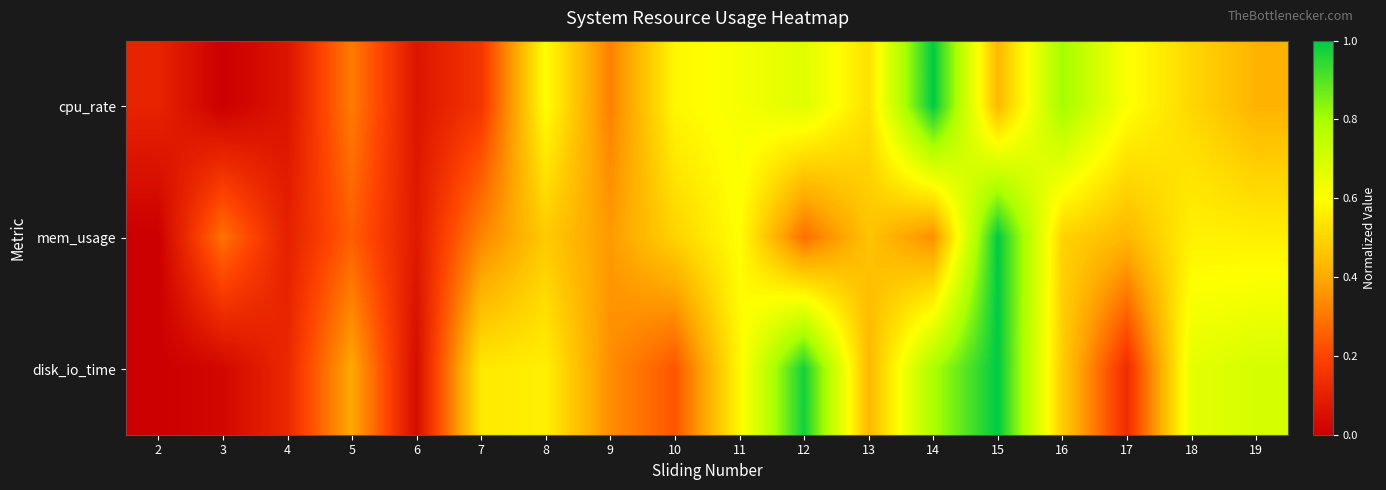

At how many categories does at least one series exceed 0?

18